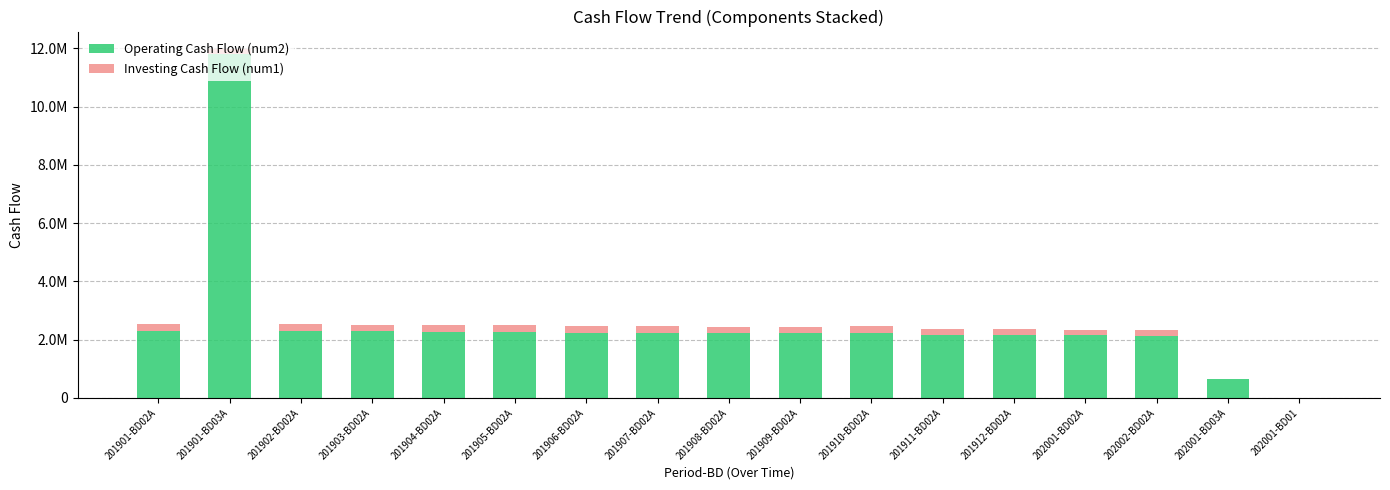

What value does the Operating Cash Flow (num2) series have at 201903-BD02A?

2280195.9